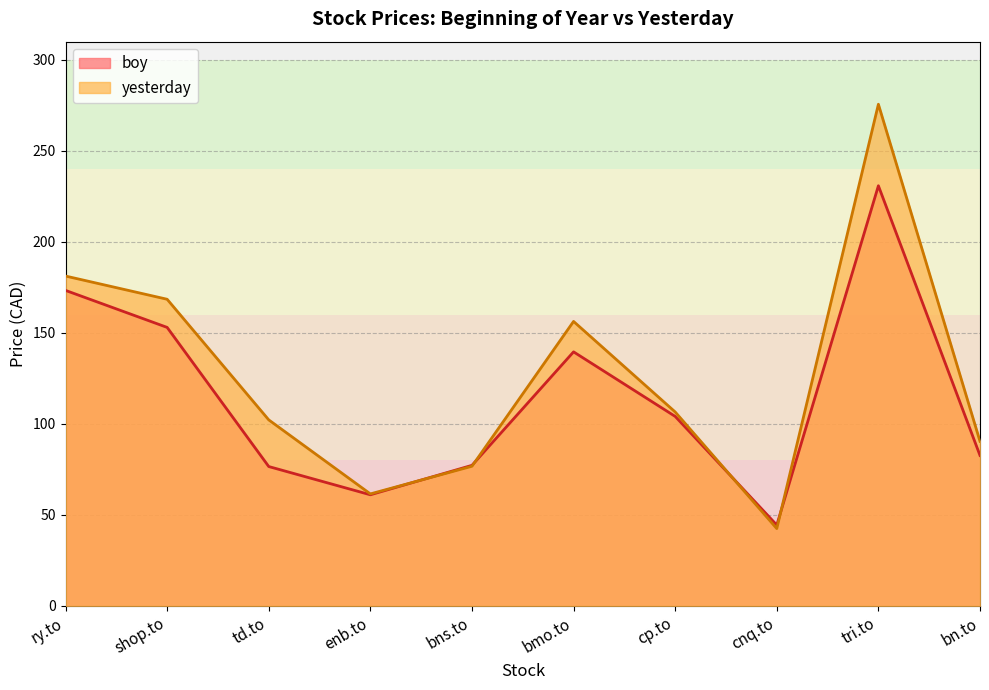

What is the minimum value shown in the chart?

42.4